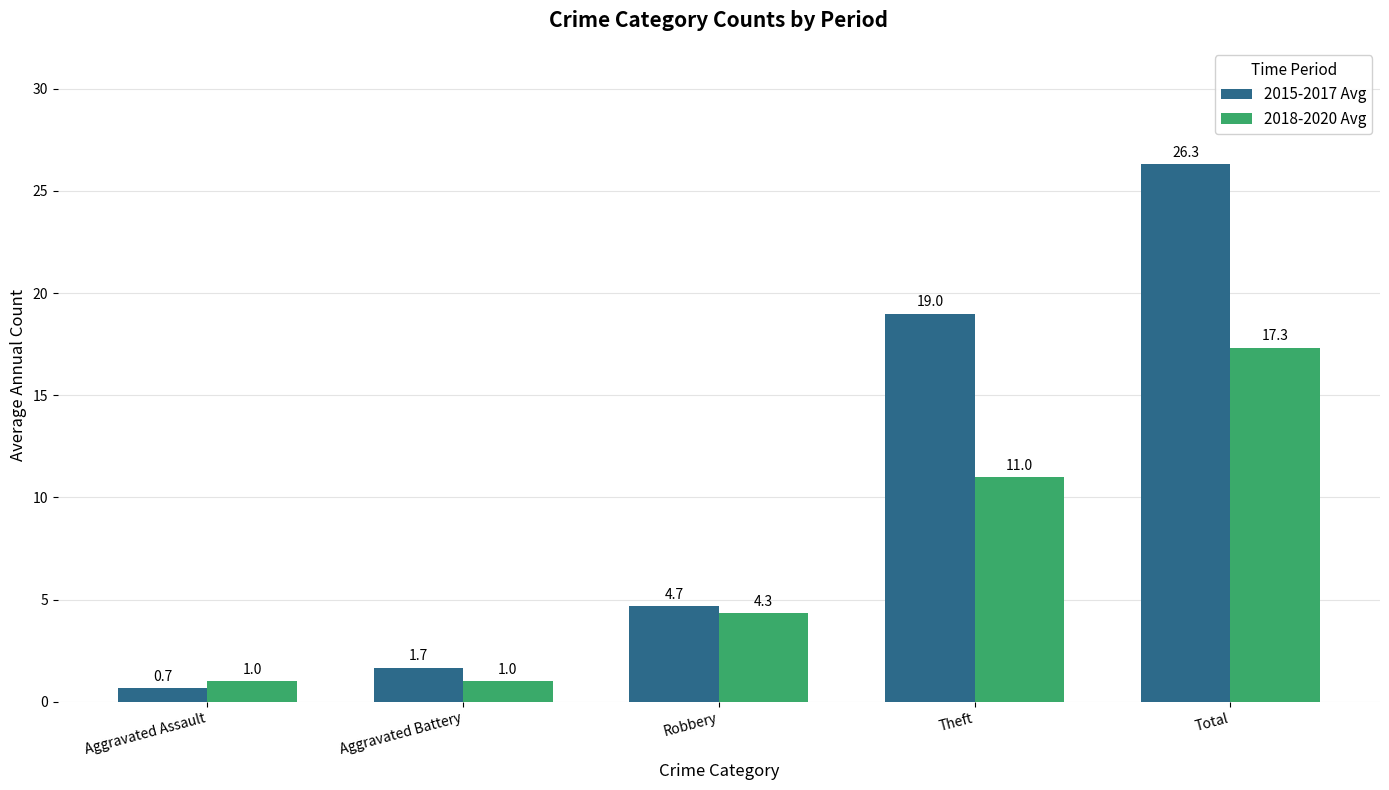

Where does the 2015-2017 Avg series first go above 4?

Robbery